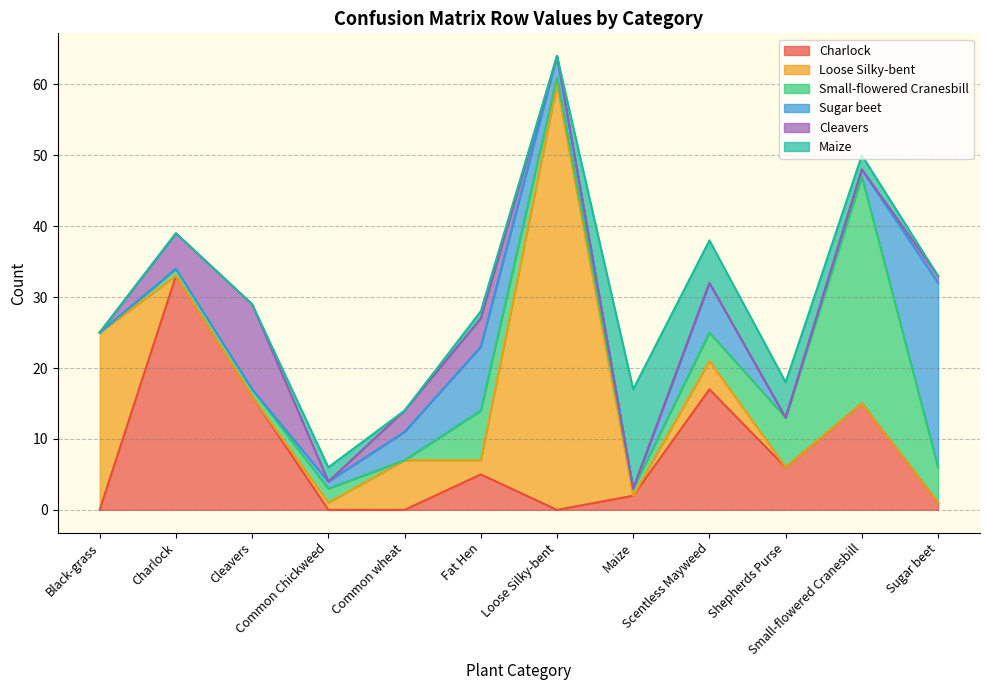

Which series has the largest total across all categories?

Loose Silky-bent